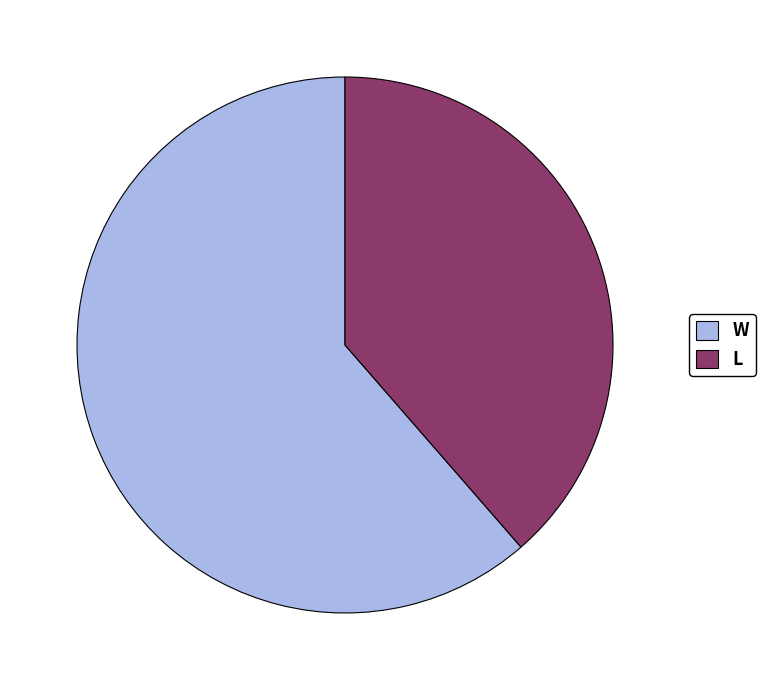

The W slice represents 61% of the pie. True or false?

True